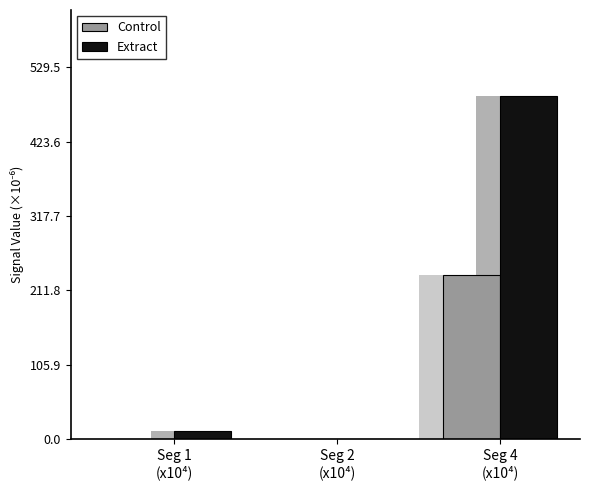

What is the maximum value shown in the chart?

488.8